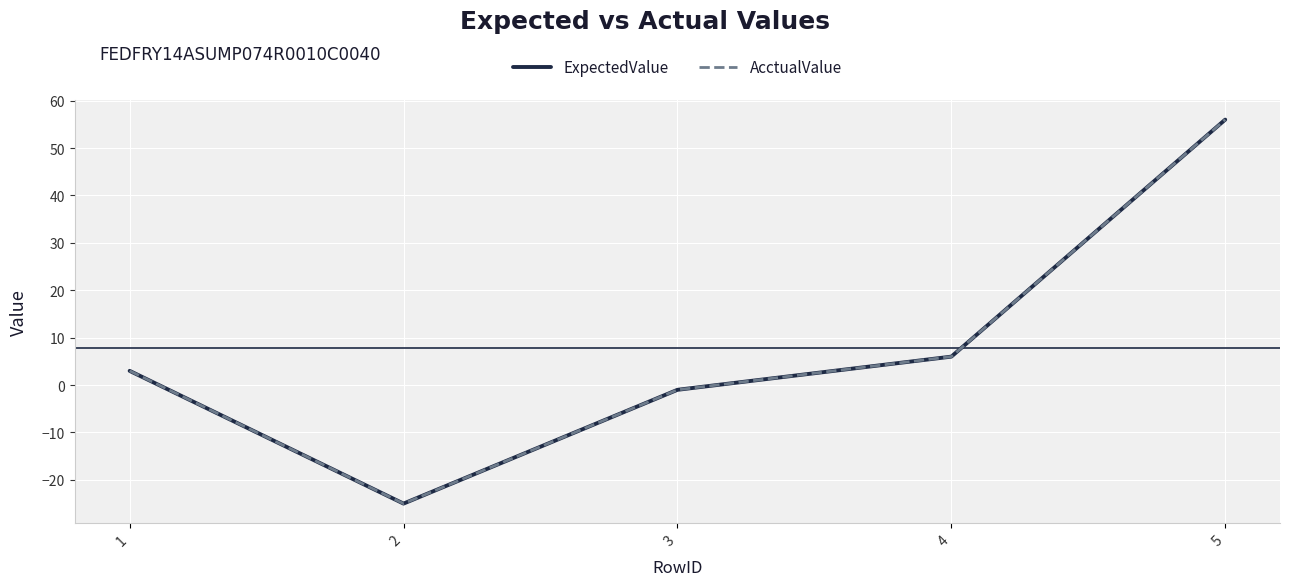

True or false: AcctualValue has a value of 1 at 1.

False